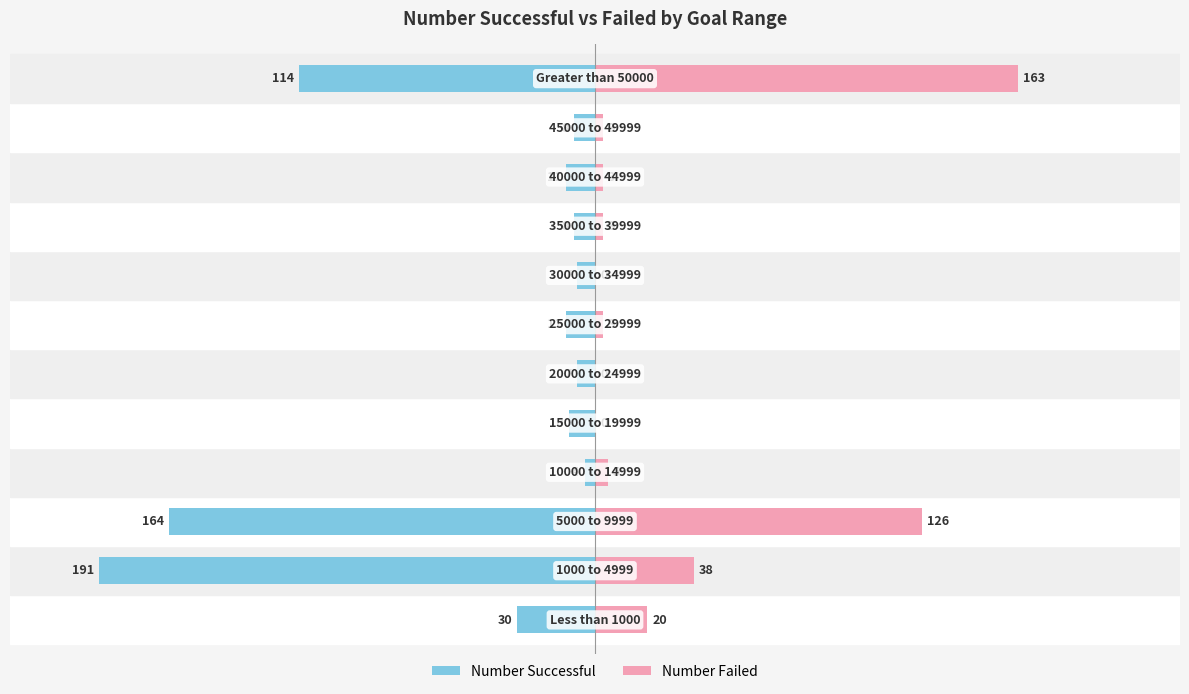

How many values in the Number Failed series exceed 3?

5